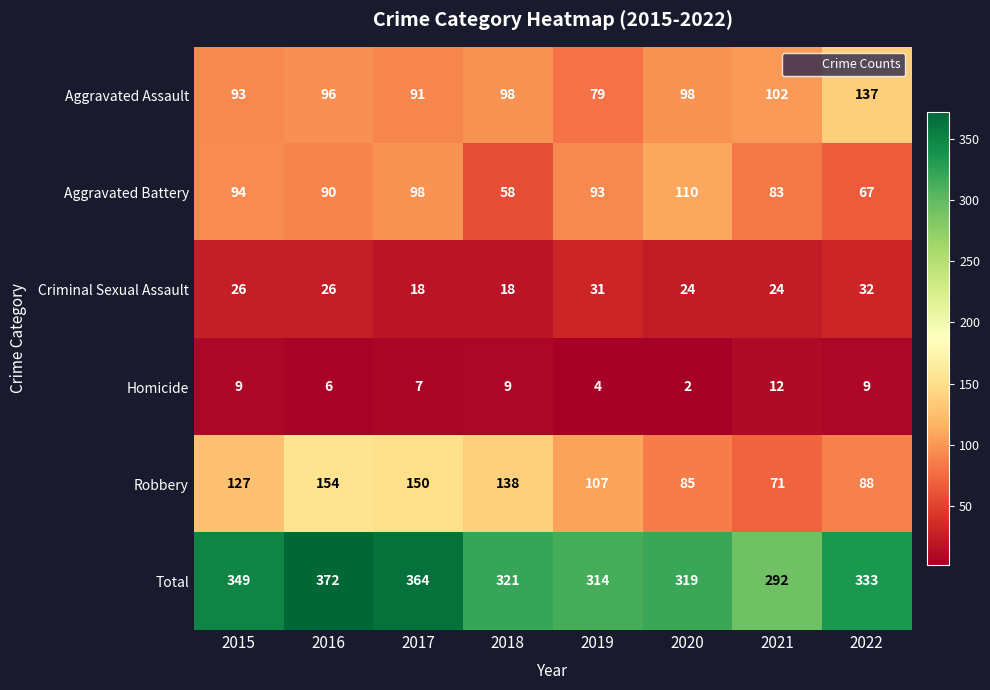

What is the approximate value of Robbery at 2022, to the nearest 5?

90